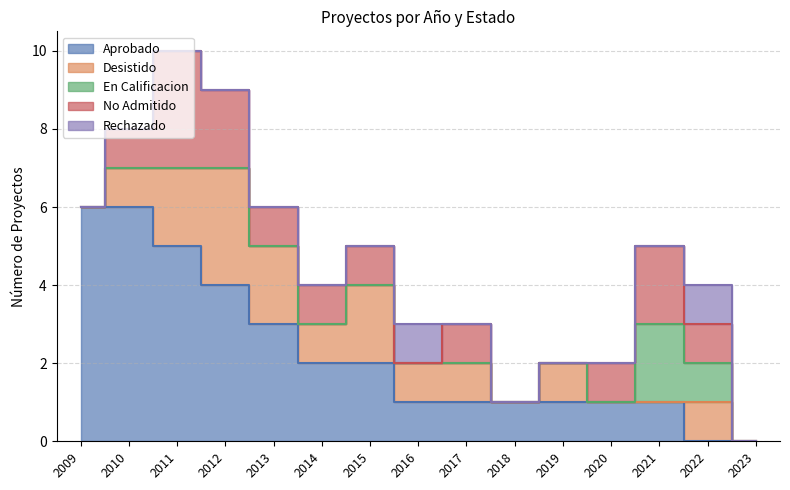

What is the highest value of the En Calificacion series?

2